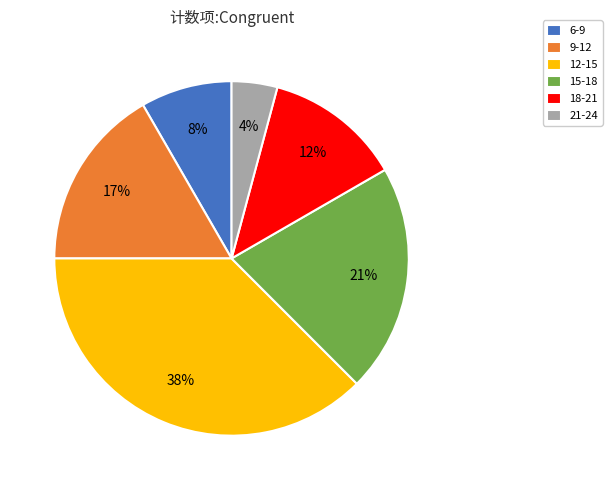

What is the smallest slice in the pie chart?

21-24